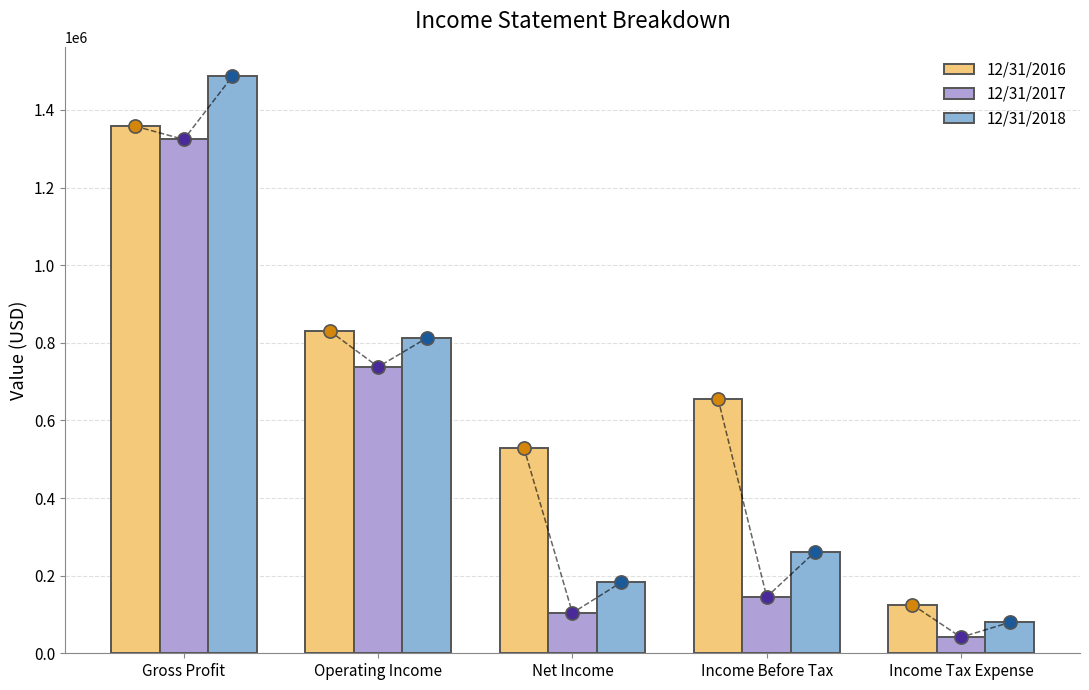

What is the total value across all series at Gross Profit?

4168527